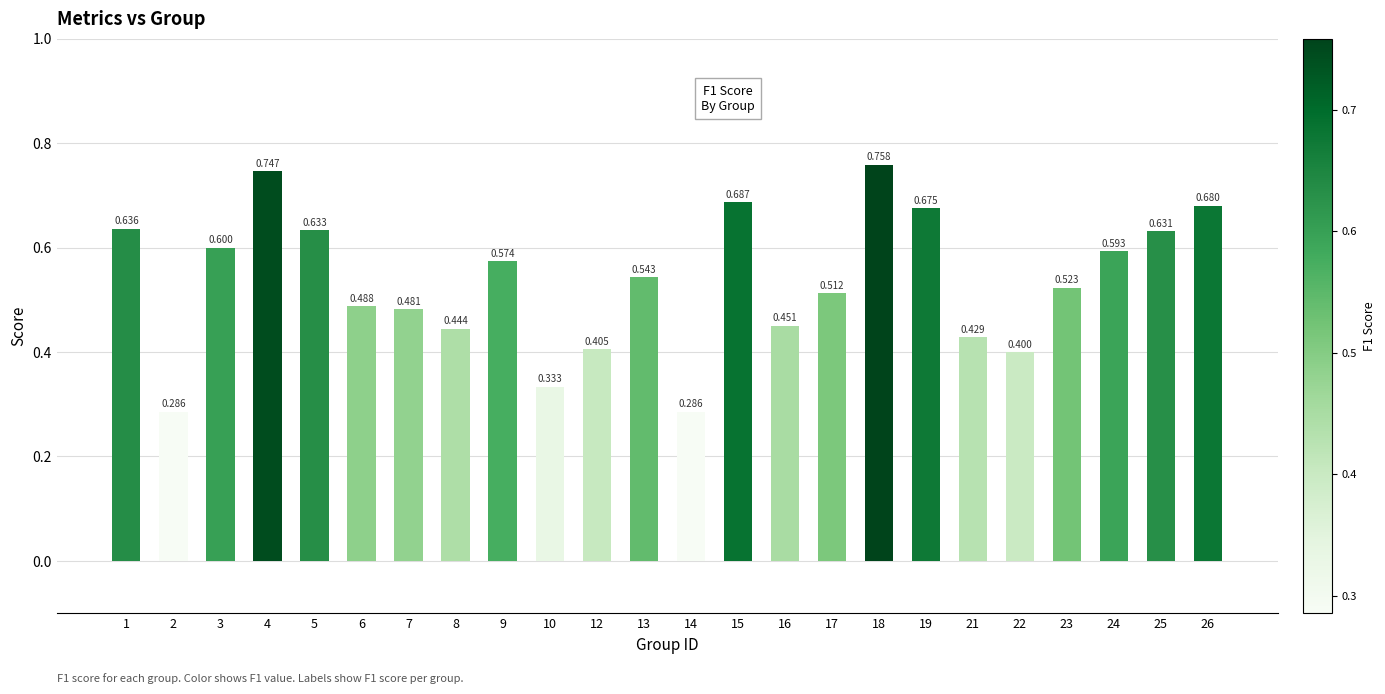

What is the value of the 14th bar from the left?

0.7